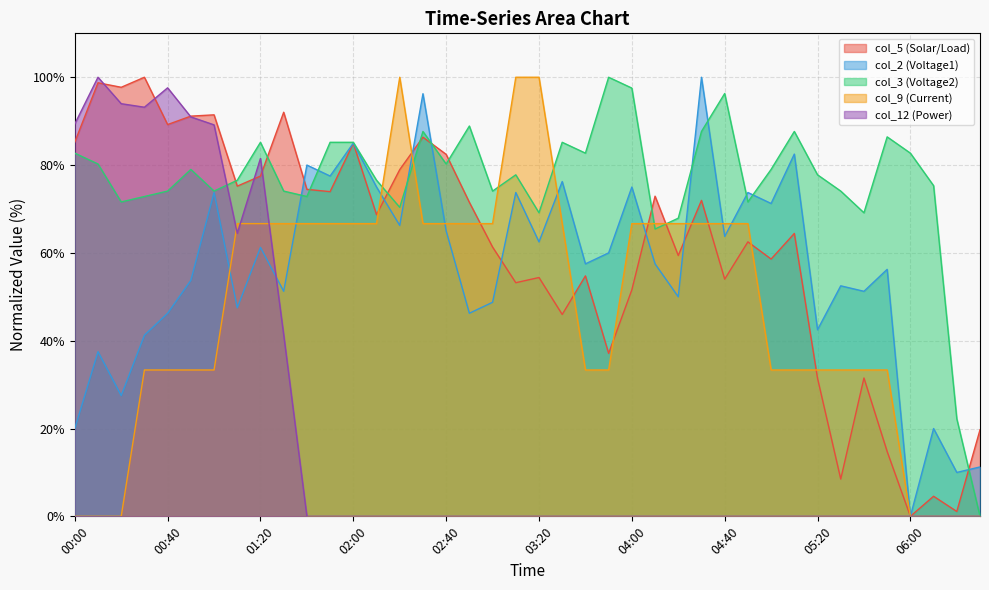

Which series has the largest total across all categories?

col_3 (Voltage2)